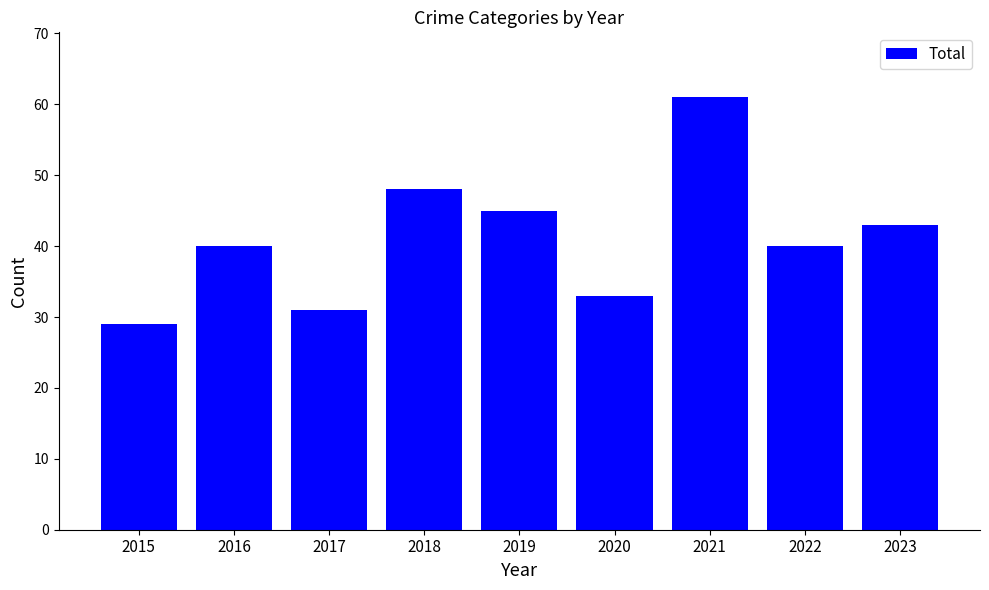

What is the value of the 7th bar from the left?

61